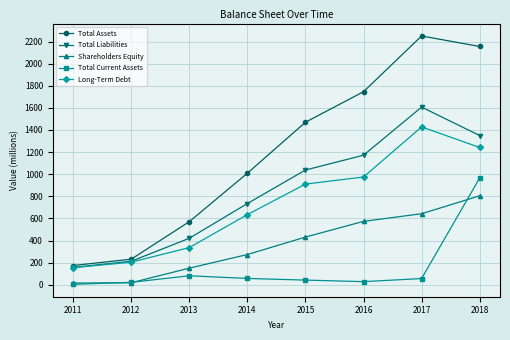

List the series in order of their peak value, lowest first.

Shareholders Equity, Total Current Assets, Long-Term Debt, Total Liabilities, Total Assets